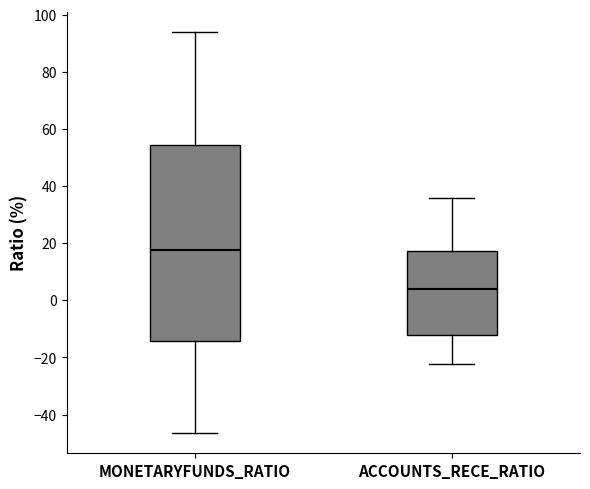

Where does the median line of the box for MONETARYFUNDS_RATIO sit on the y-axis? The values are not printed on the chart, so give them approximately, as read against the axis.

18